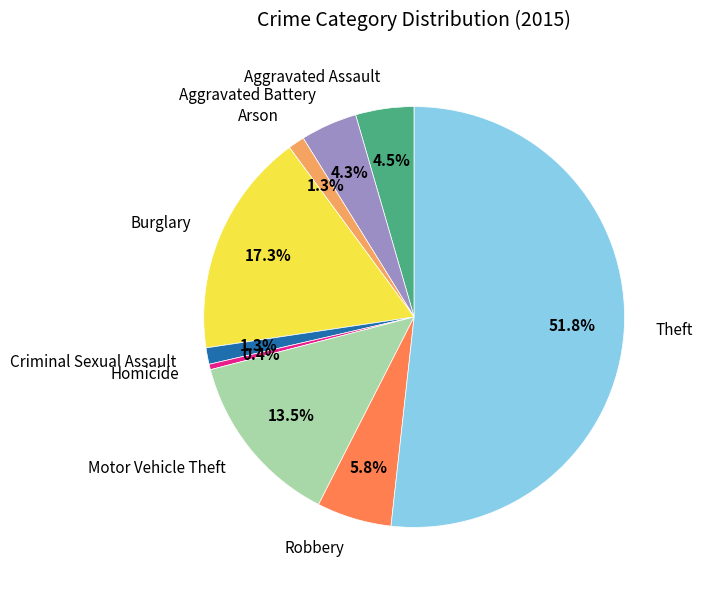

How many segments does this pie chart have?

9